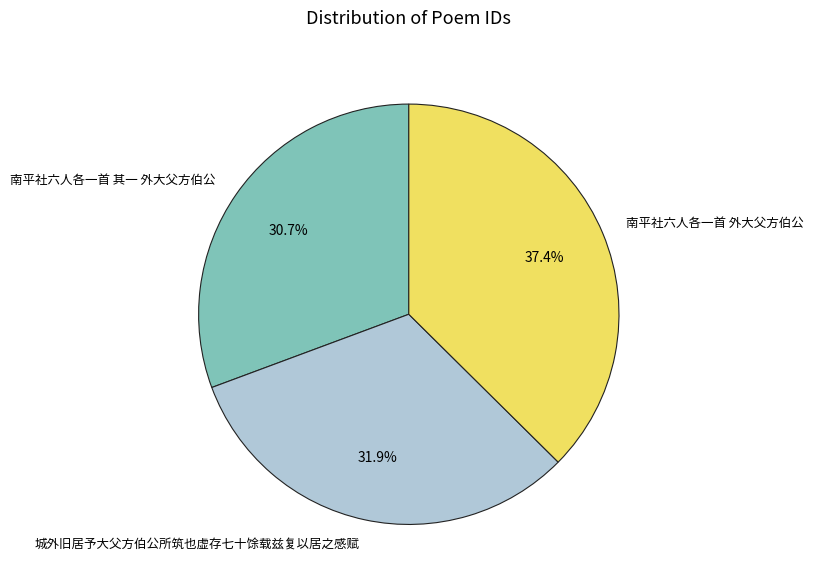

Approximately how many times larger is the value at 南平社六人各一首 外大父方伯公 compared to 南平社六人各一首 其一 外大父方伯公?

1.2